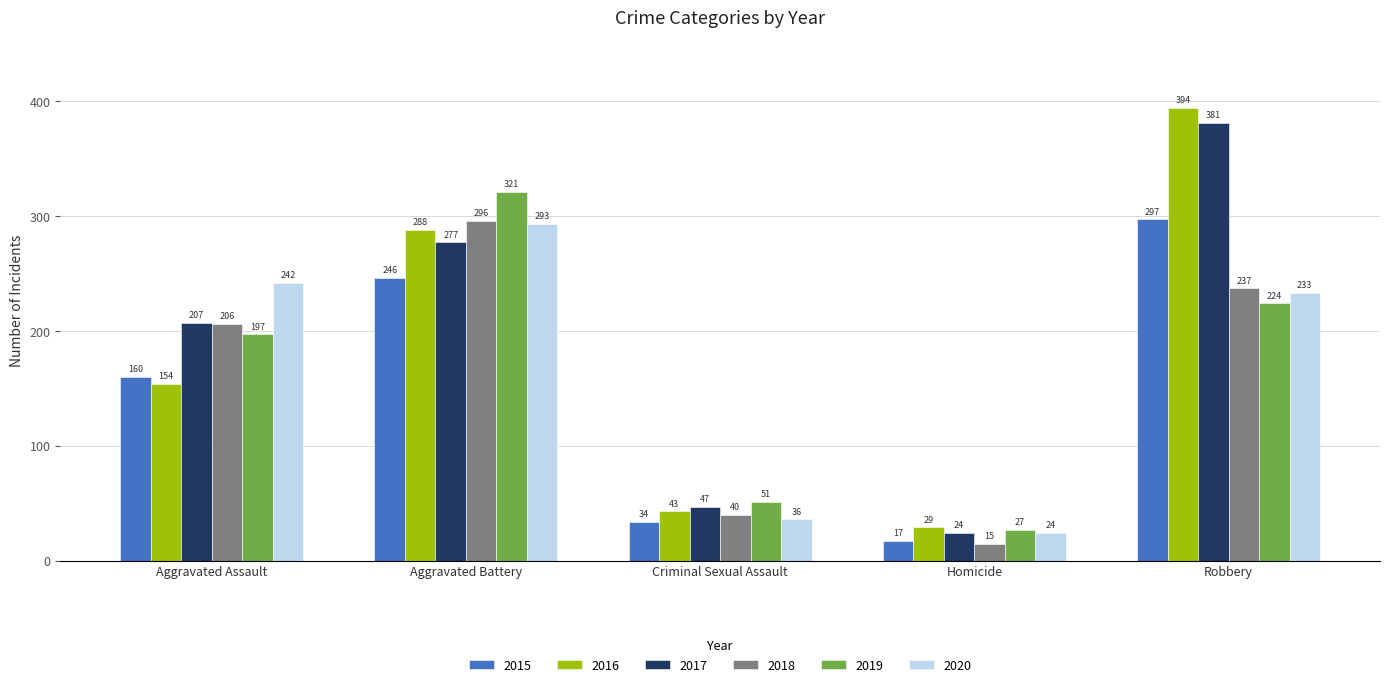

What is the label of the 4th bar from the left?

Homicide